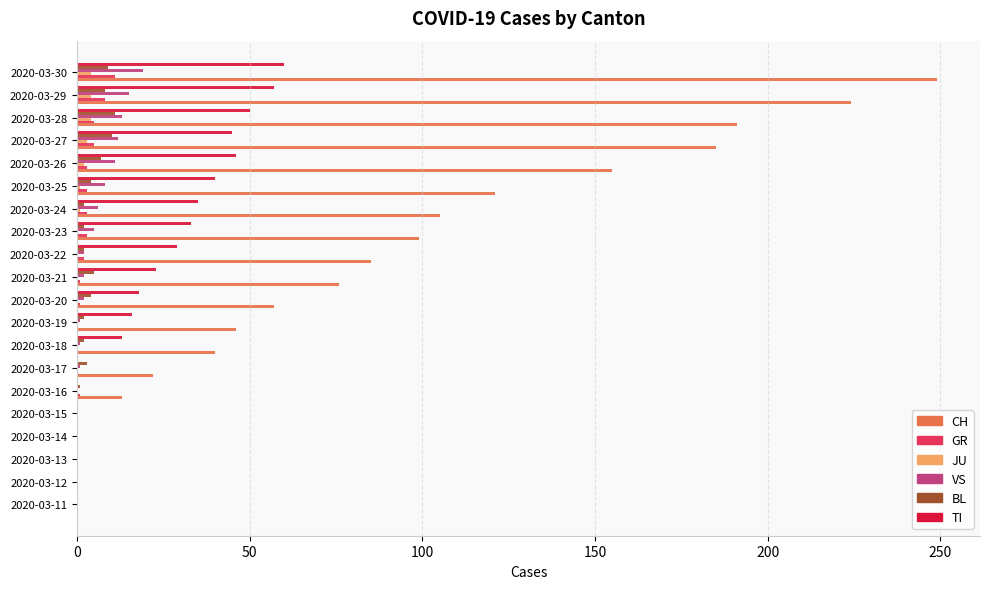

True or false: TI has a value of 40 at 2020-03-25.

True